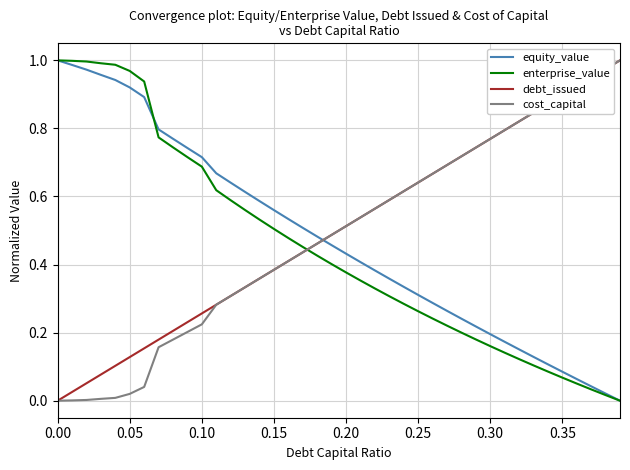

How many times do equity_value and debt_issued cross each other?

1